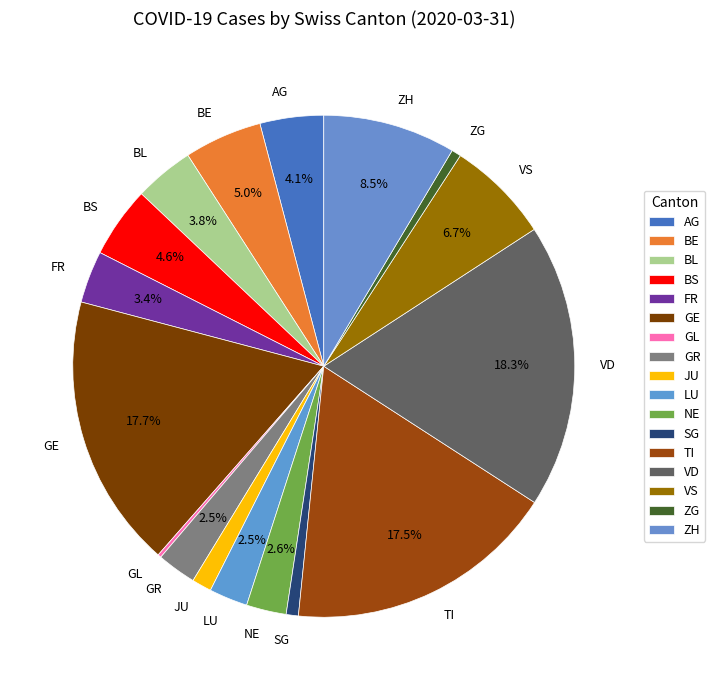

To the nearest percent, what is the difference between the TI and BL slice percentages?

14%